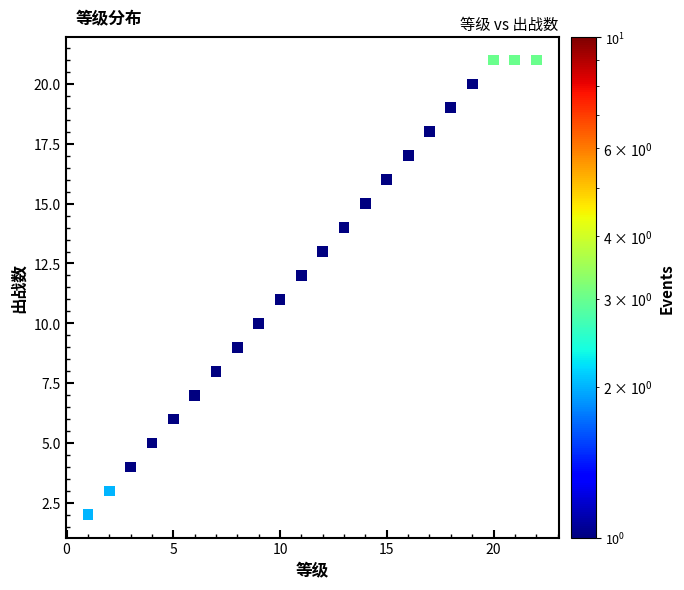

What is the range of Y values (max minus min)?

19